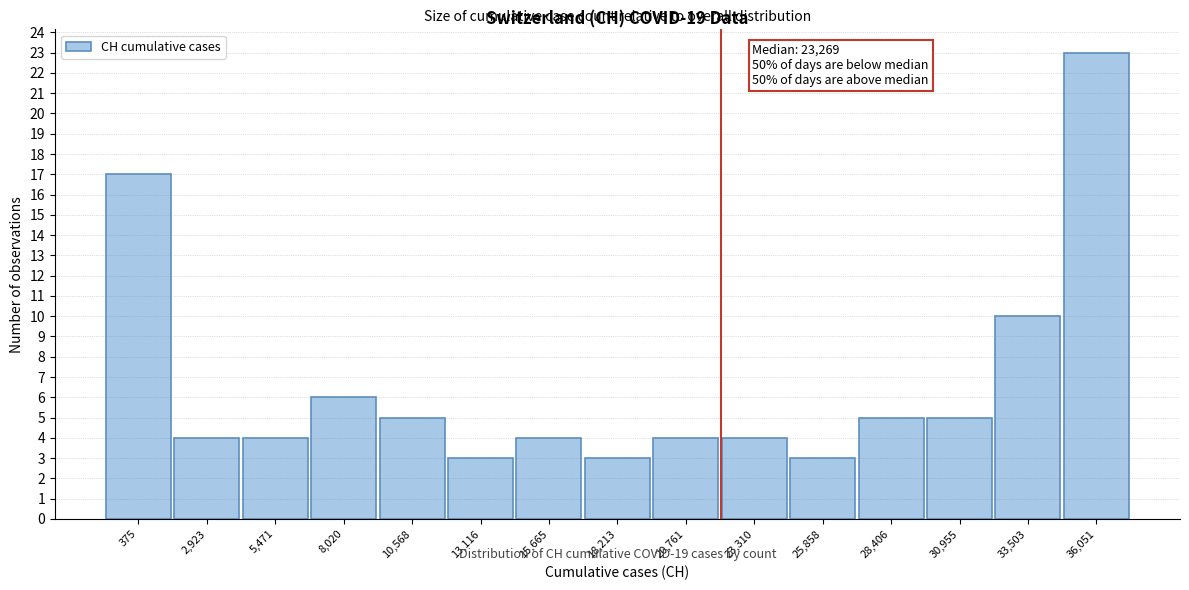

Reading right to left, transcribe all the data shown in this chart.

36,051=23	33,503=10	30,955=5	28,406=5	25,858=3	23,310=4	20,761=4	18,213=3	15,665=4	13,116=3	10,568=5	8,020=6	5,471=4	2,923=4	375=17